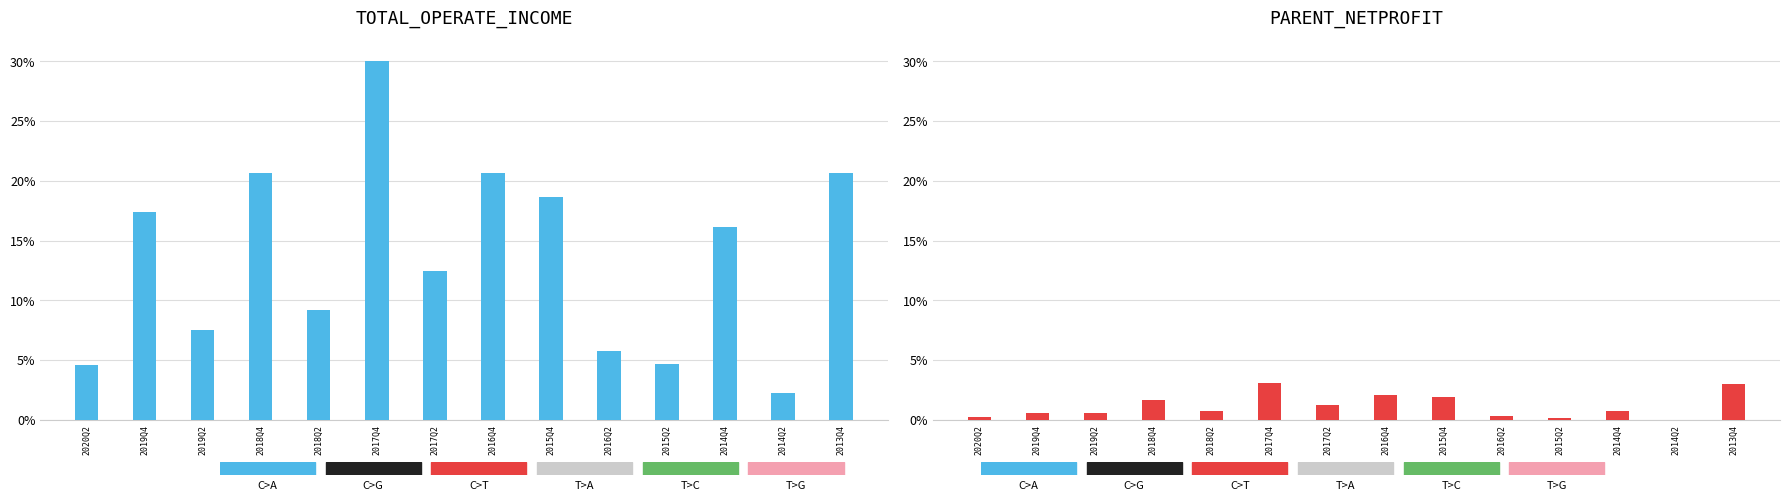

Which series changed the most between 2015Q2 and 2014Q2?

TOTAL_OPERATE_INCOME